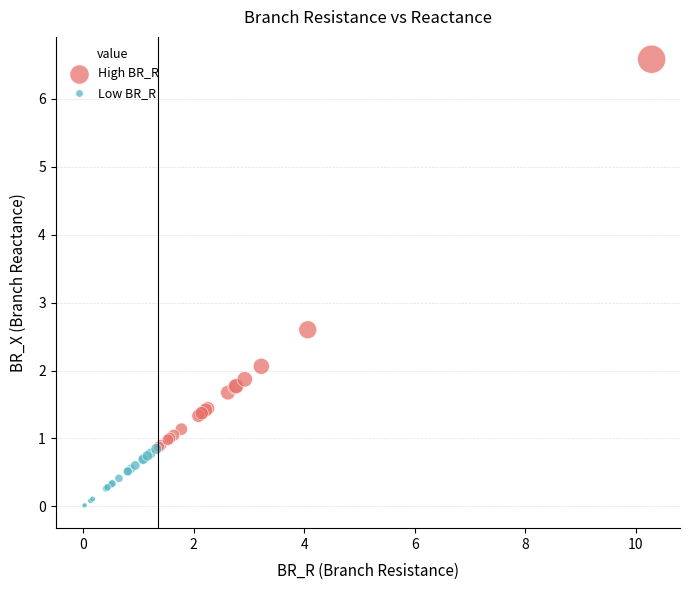

Which series reaches the minimum Y coordinate?

Low BR_R